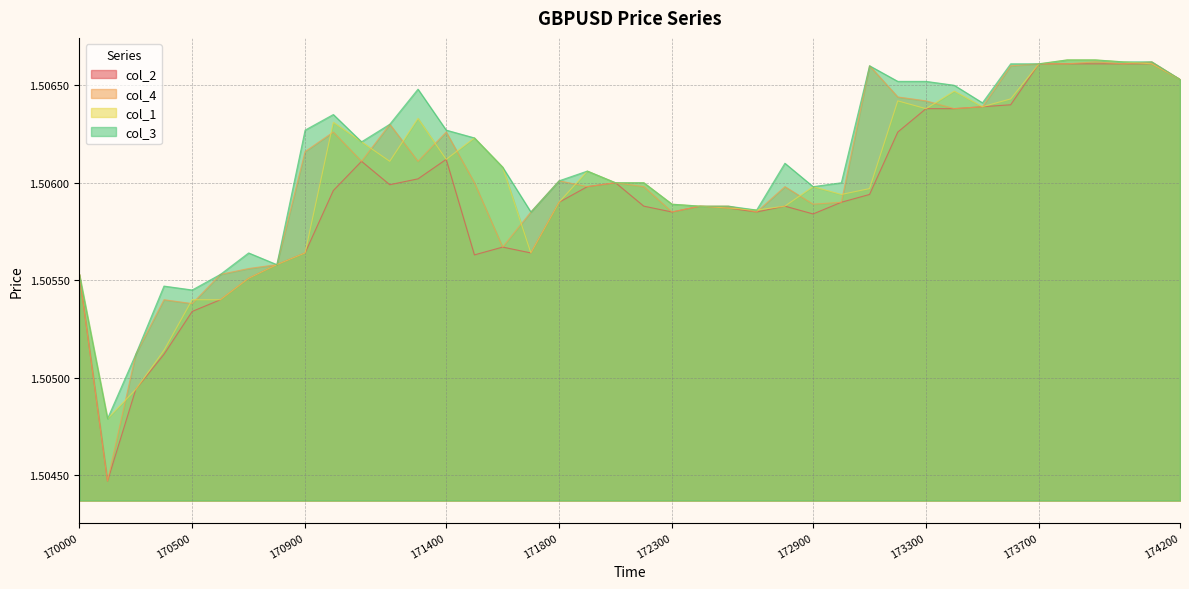

True or false: col_2 and col_1 intersect in this chart.

False